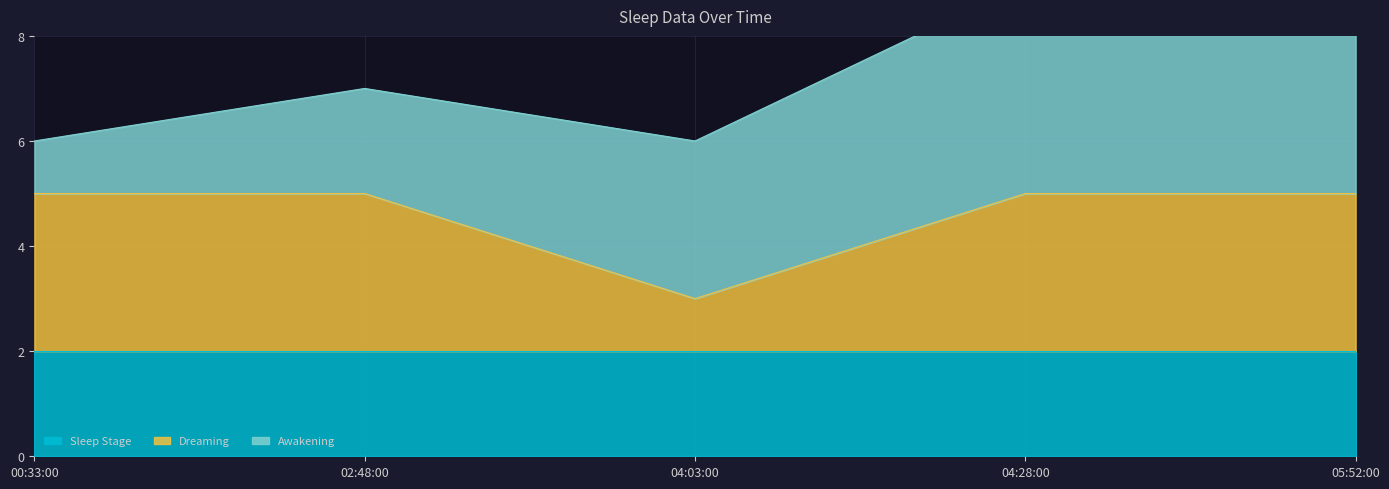

What is the label of the 4th point from the left?

04:28:00